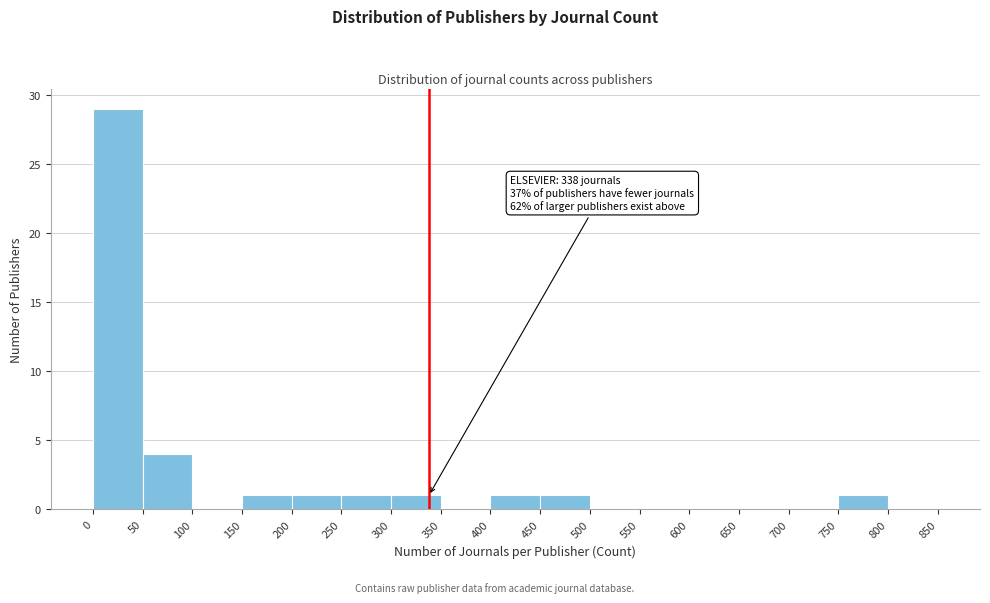

Over which range of the x-axis is the bar tallest?

0 to 50